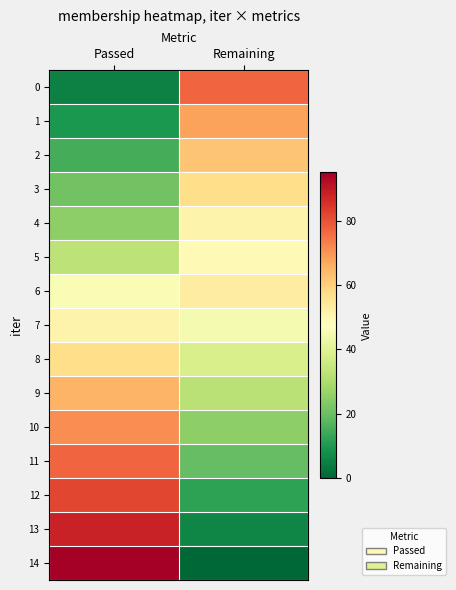

Reading left to right, extract all data points from this chart.

0: Passed=5	Remaining=77
1: Passed=10	Remaining=68
2: Passed=15	Remaining=62
3: Passed=21	Remaining=57
4: Passed=25	Remaining=51
5: Passed=33	Remaining=49
6: Passed=46	Remaining=53
7: Passed=51	Remaining=45
8: Passed=57	Remaining=38
9: Passed=65	Remaining=32
10: Passed=71	Remaining=25
11: Passed=77	Remaining=19
12: Passed=82	Remaining=12
13: Passed=88	Remaining=6
14: Passed=95	Remaining=0